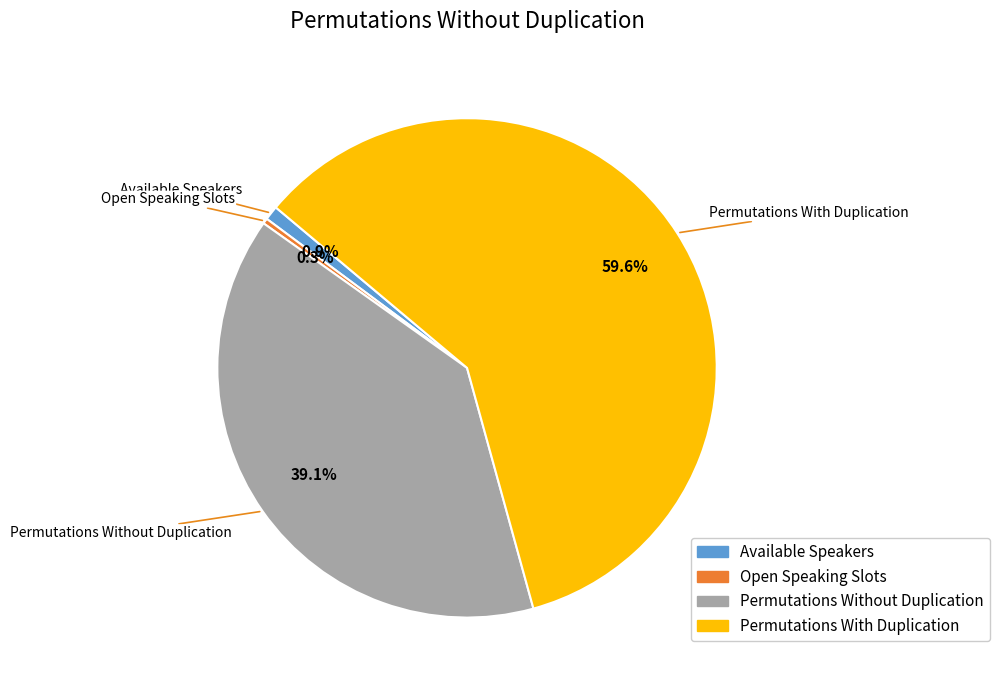

Which category has the biggest portion of the pie?

Permutations With Duplication